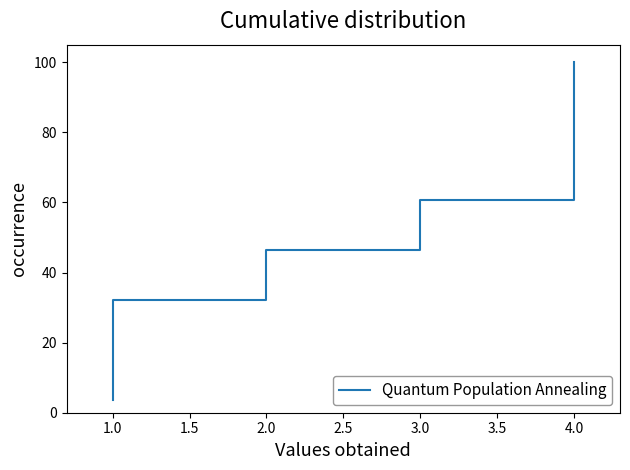

Is it true that the value at 4.0 is 45.4?

False